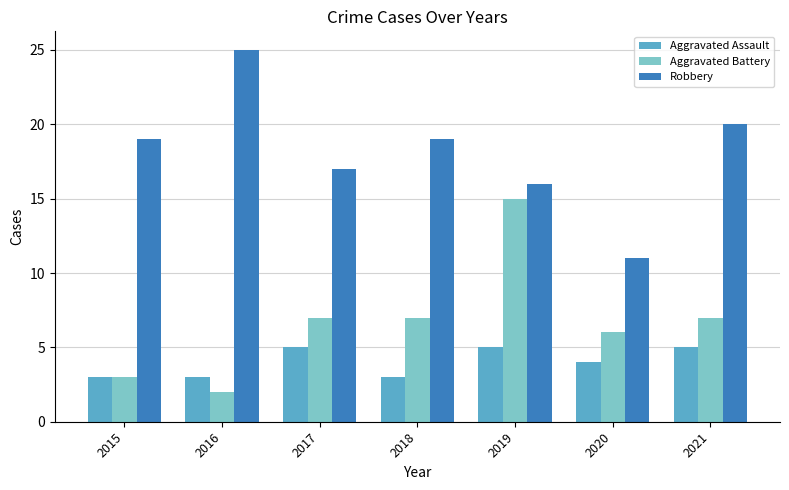

True or false: Aggravated Assault has a value of 5 at 2019.

True